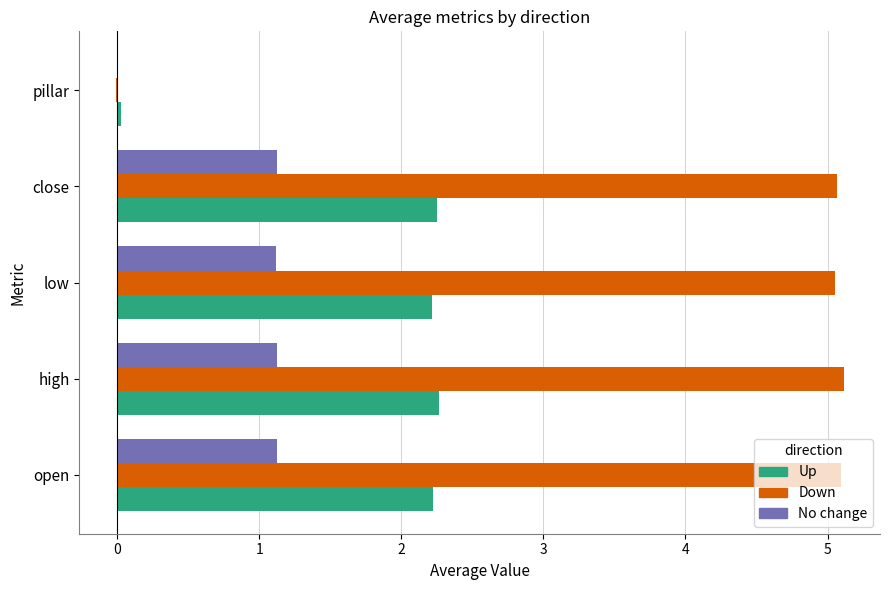

True or false: No change has a value of 1.1 at low.

True